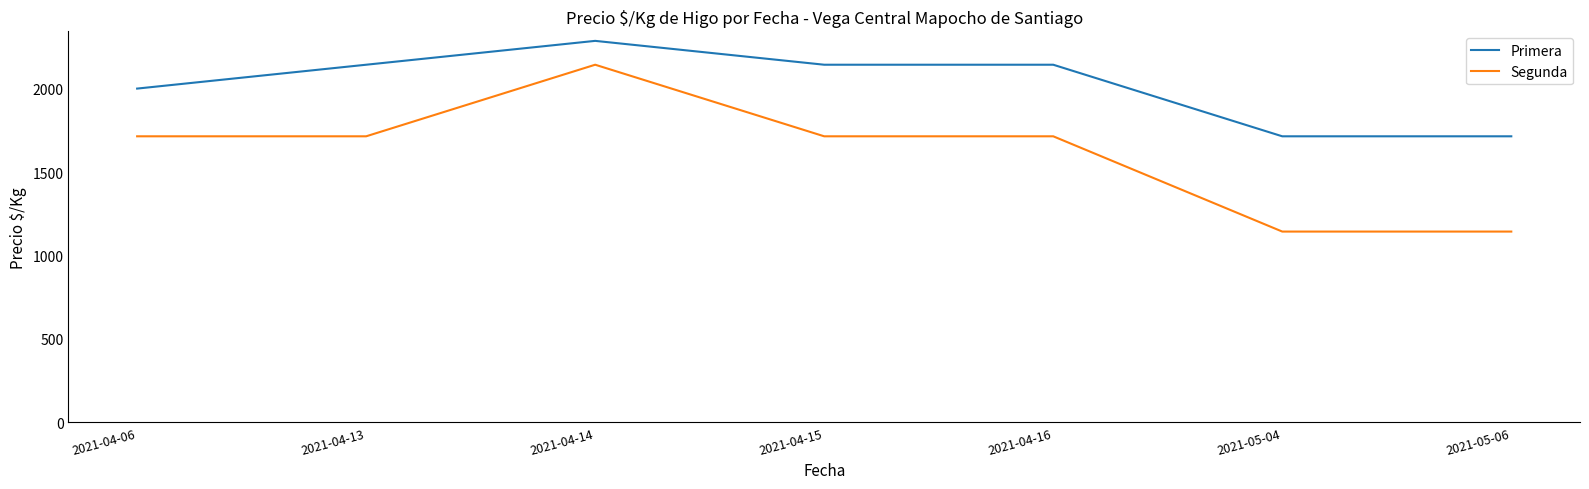

Reading left to right, transcribe all the data shown in this chart.

Primera: 2000	2143	2286	2143	2143	1714	1714
Segunda: 1714	1714	2143	1714	1714	1143	1143